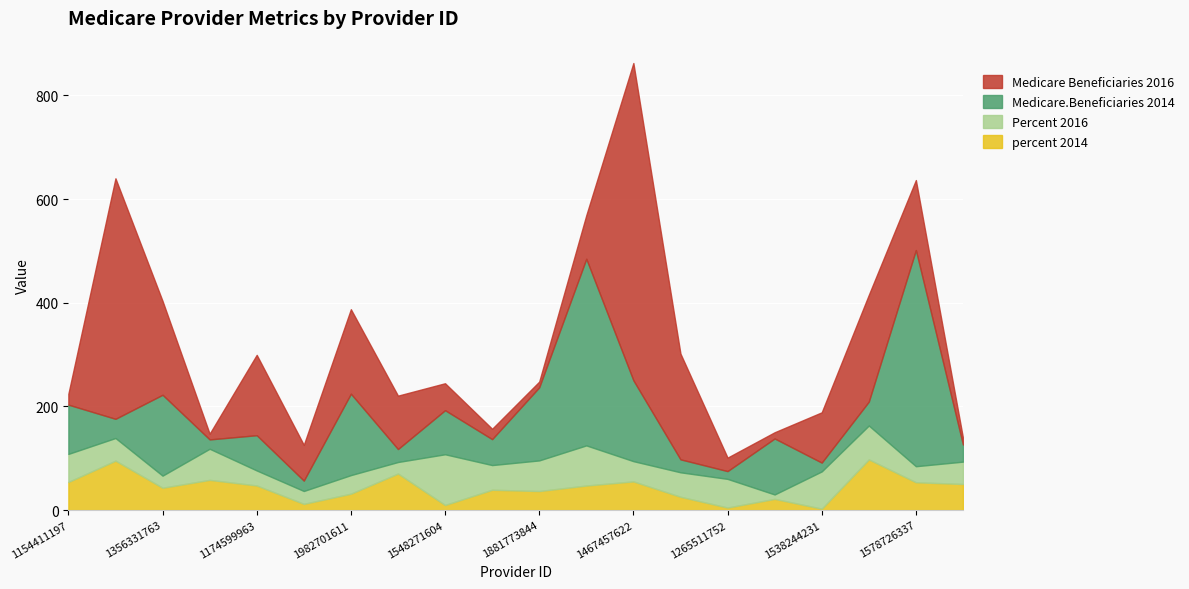

What is the sum of the Percent 2016 values at 1174599963 and 1154411197?

83.1